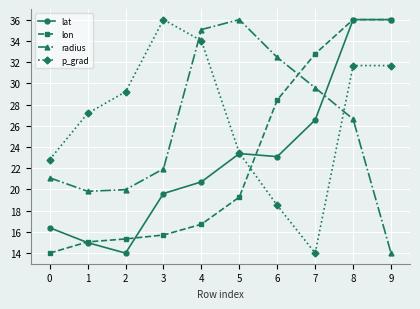

Rank the series at 6 from highest to lowest value.

radius, lon, lat, p_grad